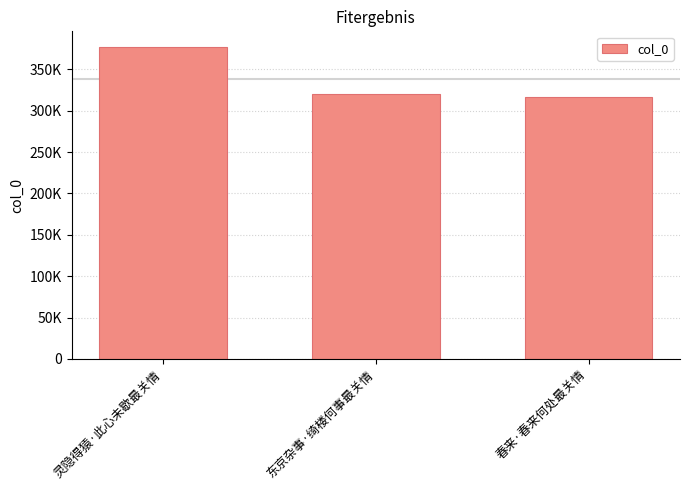

Which has a higher value, 灵隐得猿·此心未歇最关情 or 东京杂事·绮楼何事最关情?

灵隐得猿·此心未歇最关情